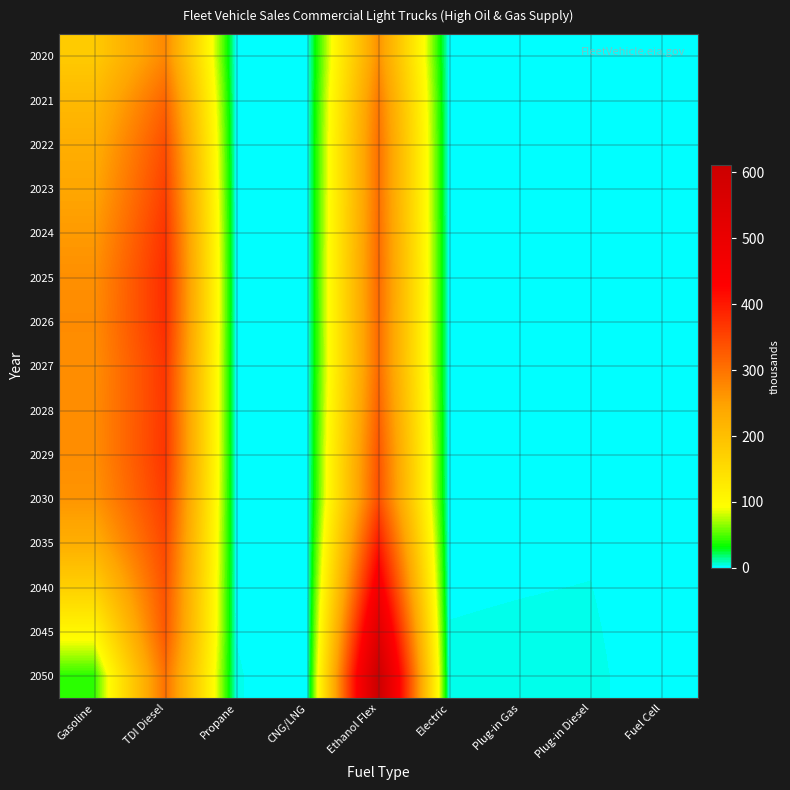

What is the difference between the highest and lowest values at Plug-in Gas?

2.1